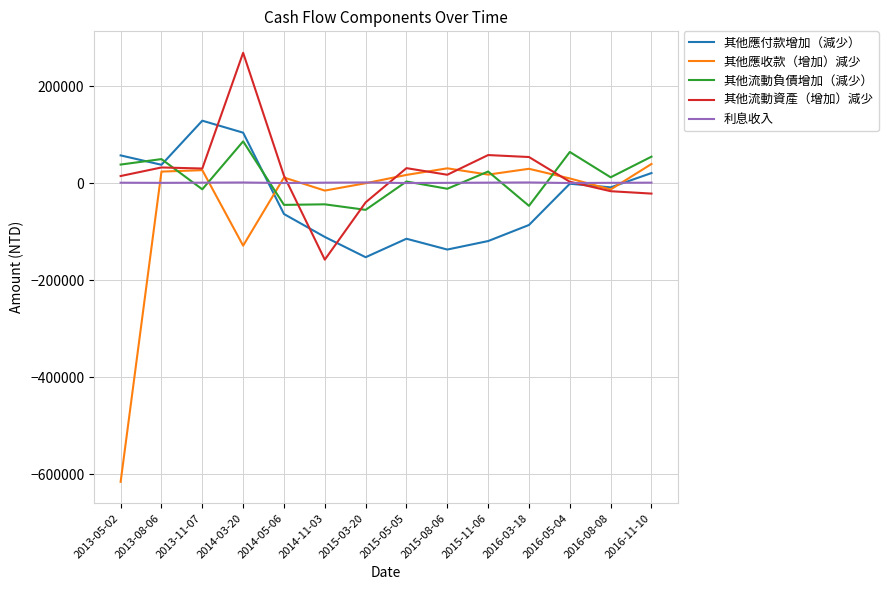

What position from the right is 2015-03-20?

8